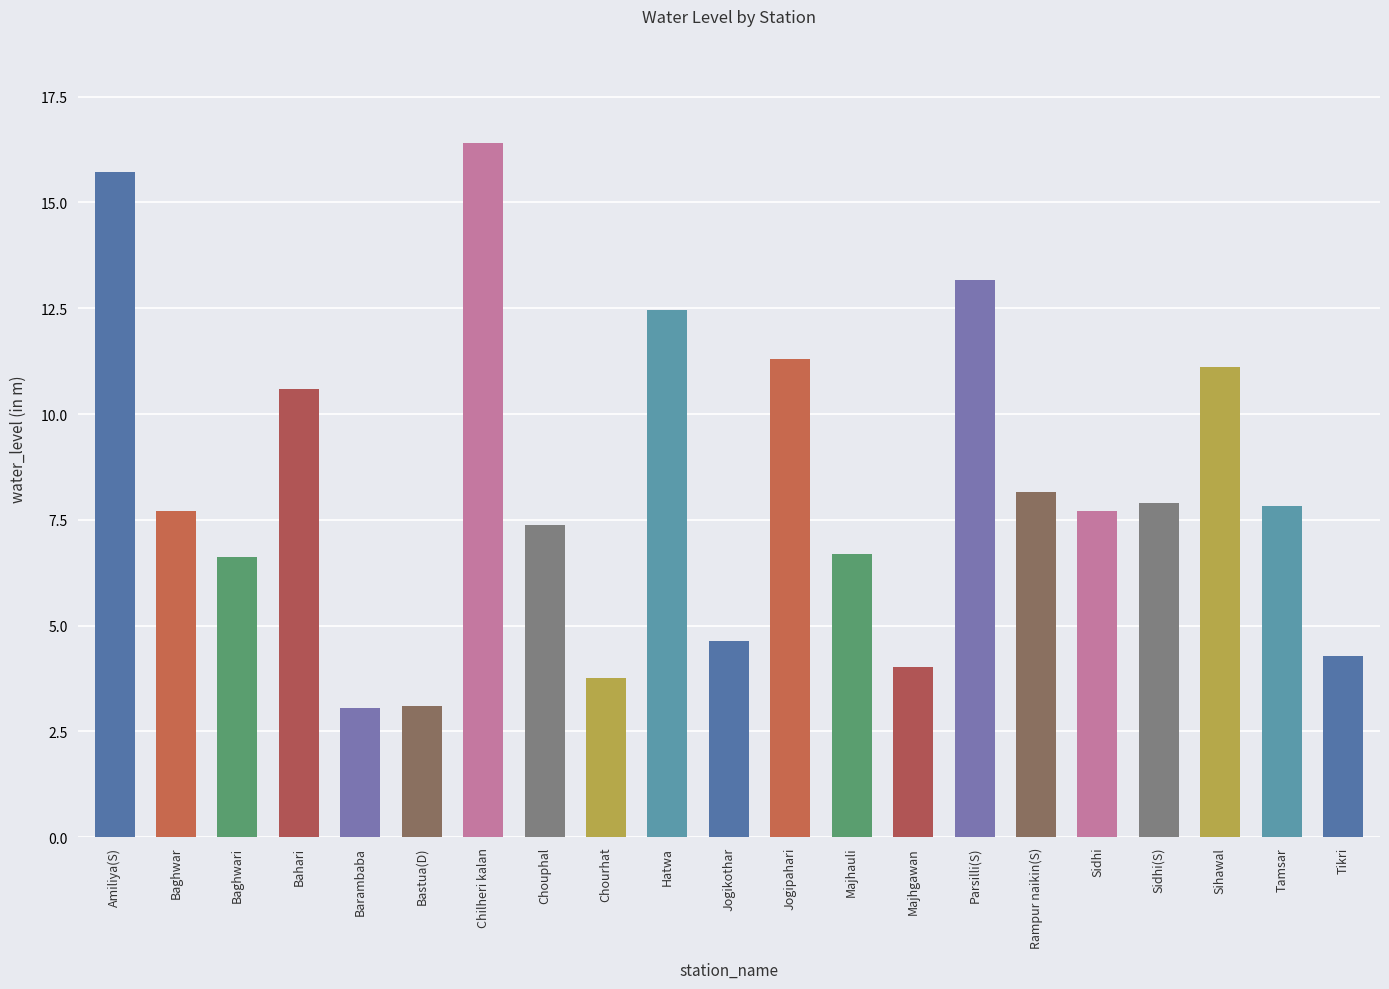

Is it true that the value at Majhgawan is 4.0?

True